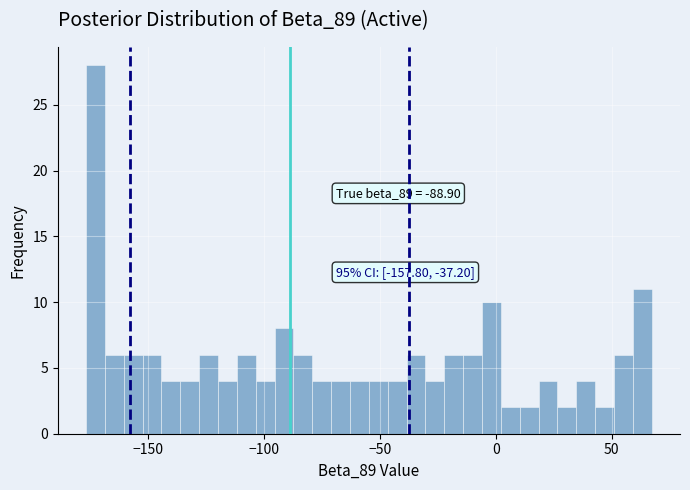

Read against the x-axis, roughly where is the centre of the tallest bar?

-175